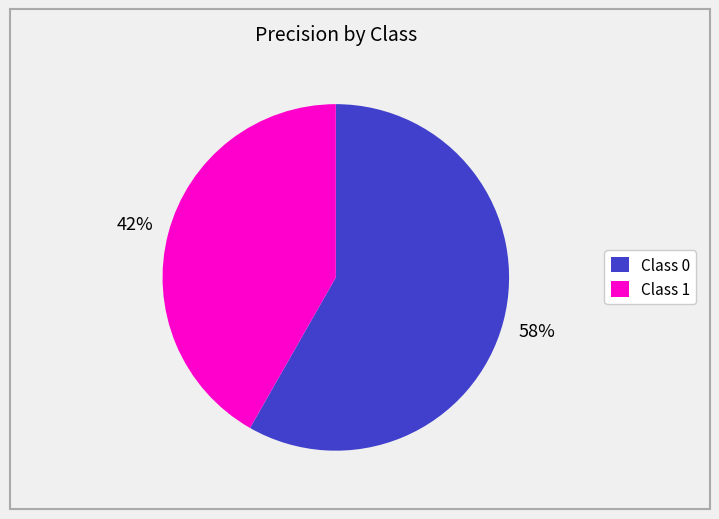

Rank the categories by value from highest to lowest.

Class 0, Class 1